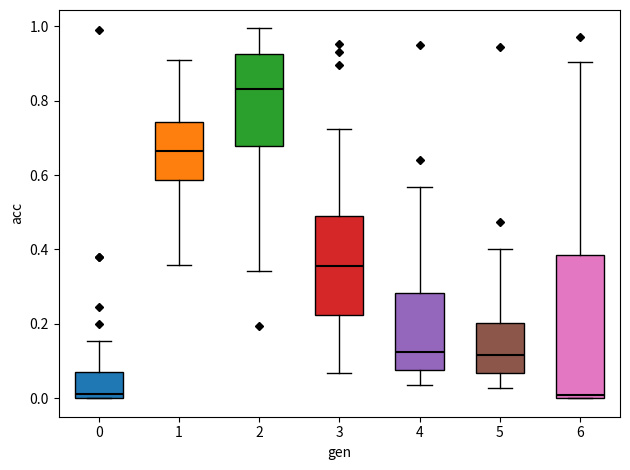

Which box is the tallest, from its lower edge to its upper edge?

6